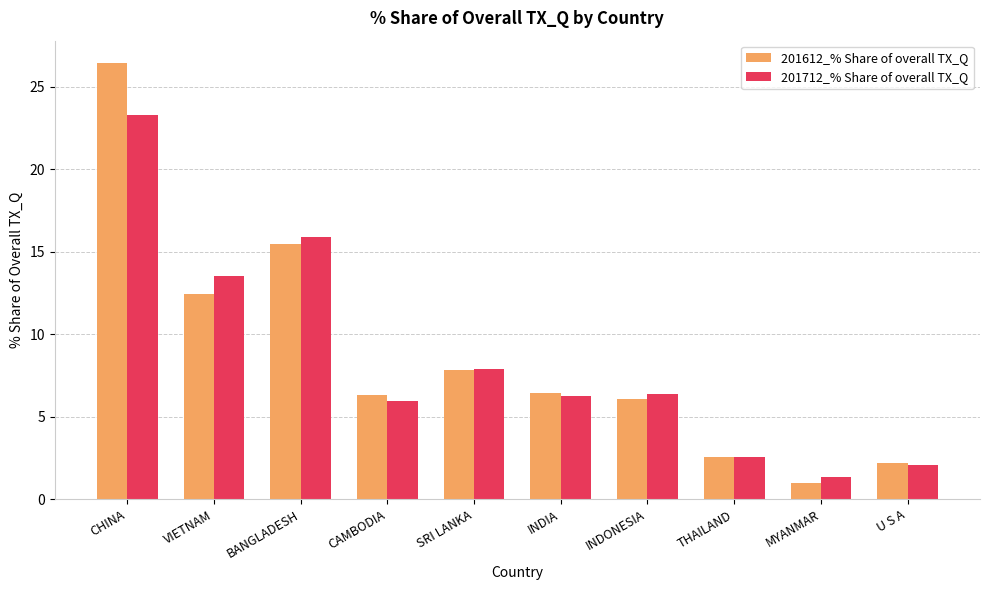

List the series in order of their peak value, highest first.

201612_% Share of overall TX_Q, 201712_% Share of overall TX_Q